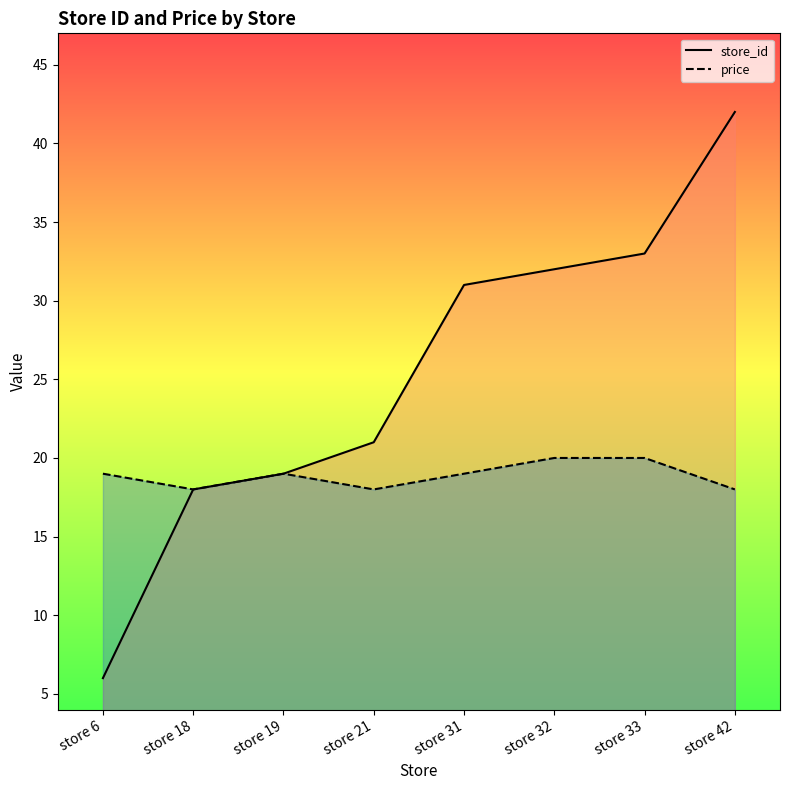

Does the chart display data point markers on the line(s)?

No